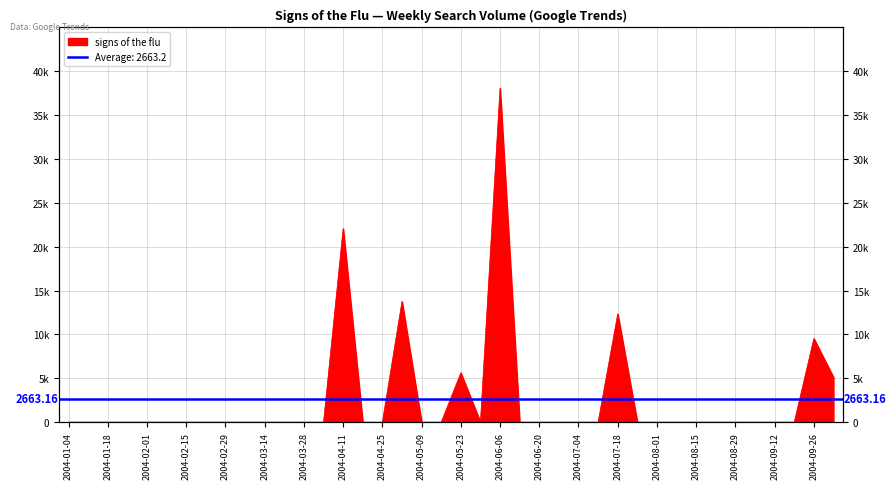

How many lines are shown in the chart?

1